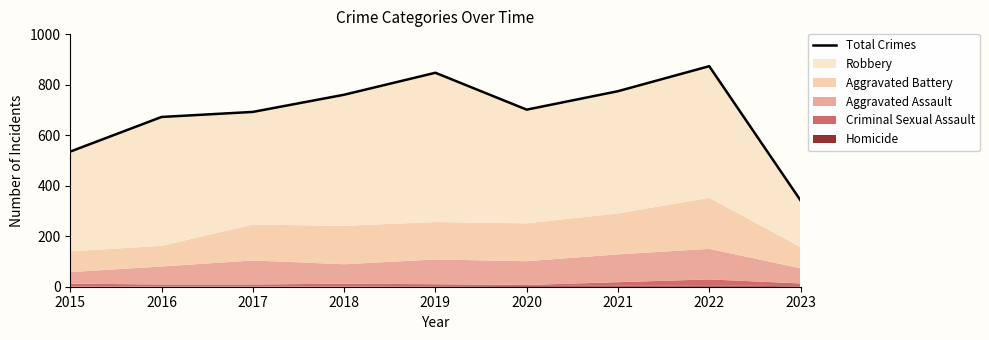

Is it true that the value at 2019 is 227?

False